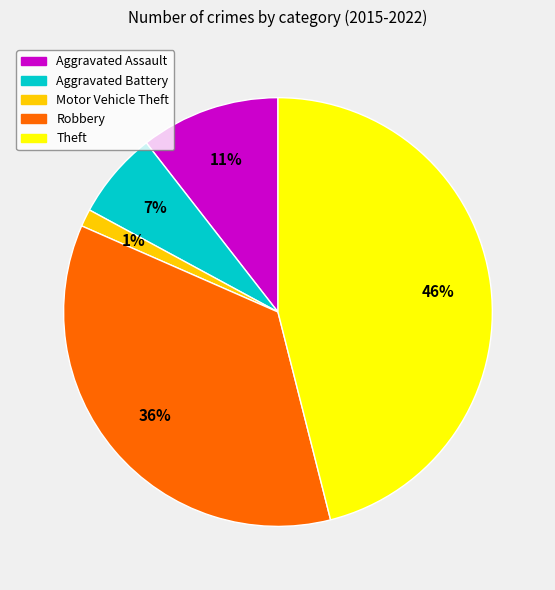

What percentage is the Robbery slice, to the nearest percent?

36%